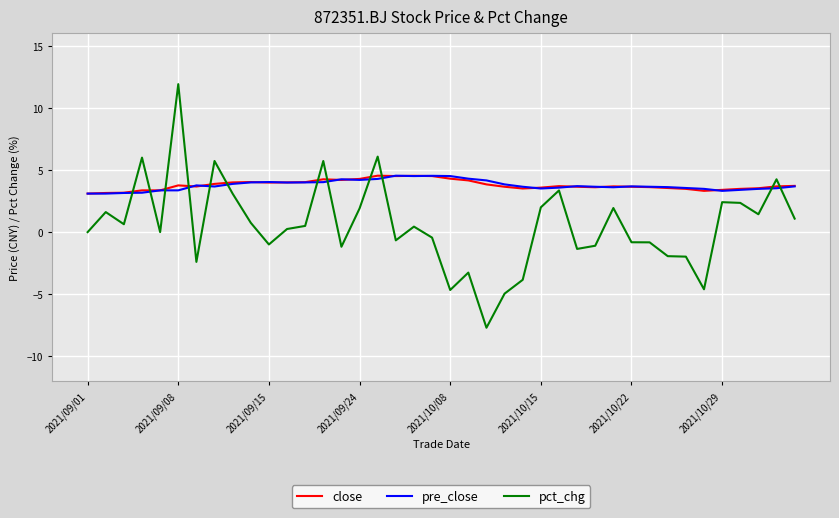

Which series has the largest range (max minus min)?

pct_chg